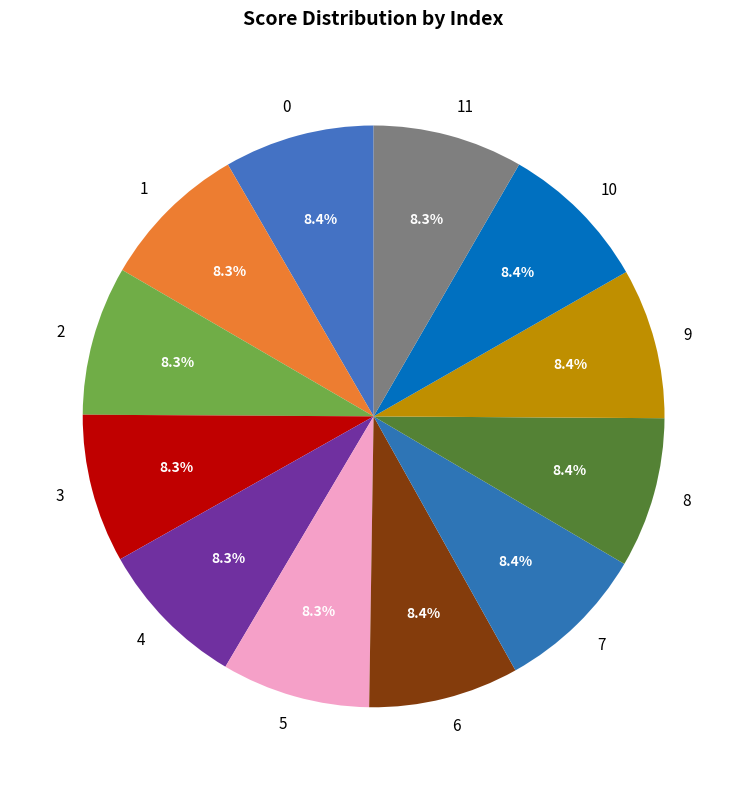

Is there any slice that represents more than half of the pie?

No